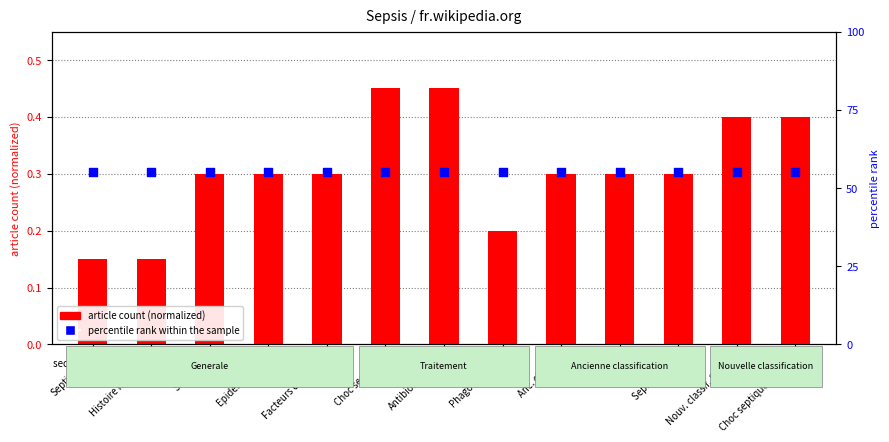

Which series has the largest total across all categories?

percentile rank within the sample